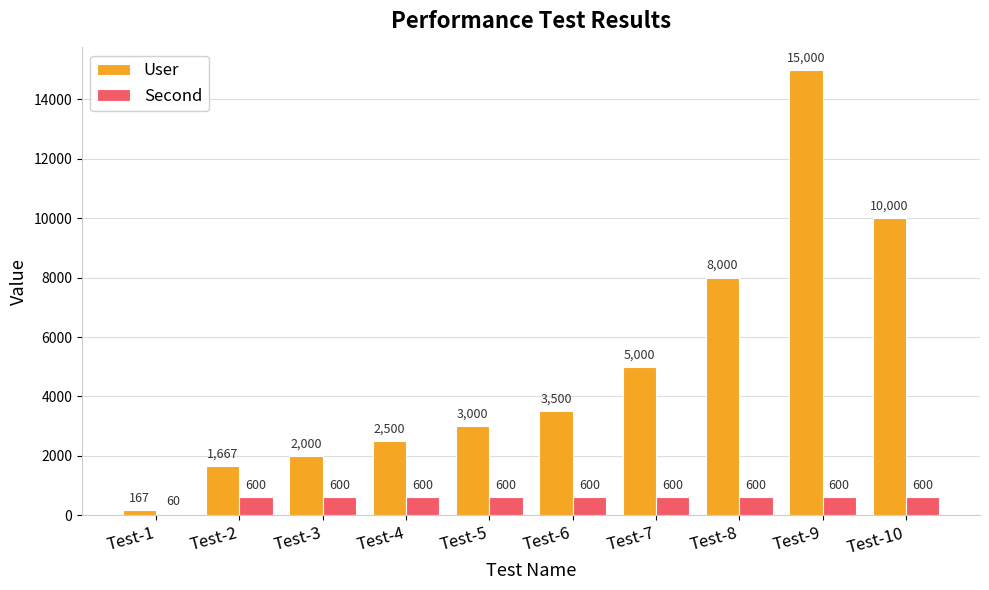

The value of User at Test-2 is 1666.7. True or false?

True